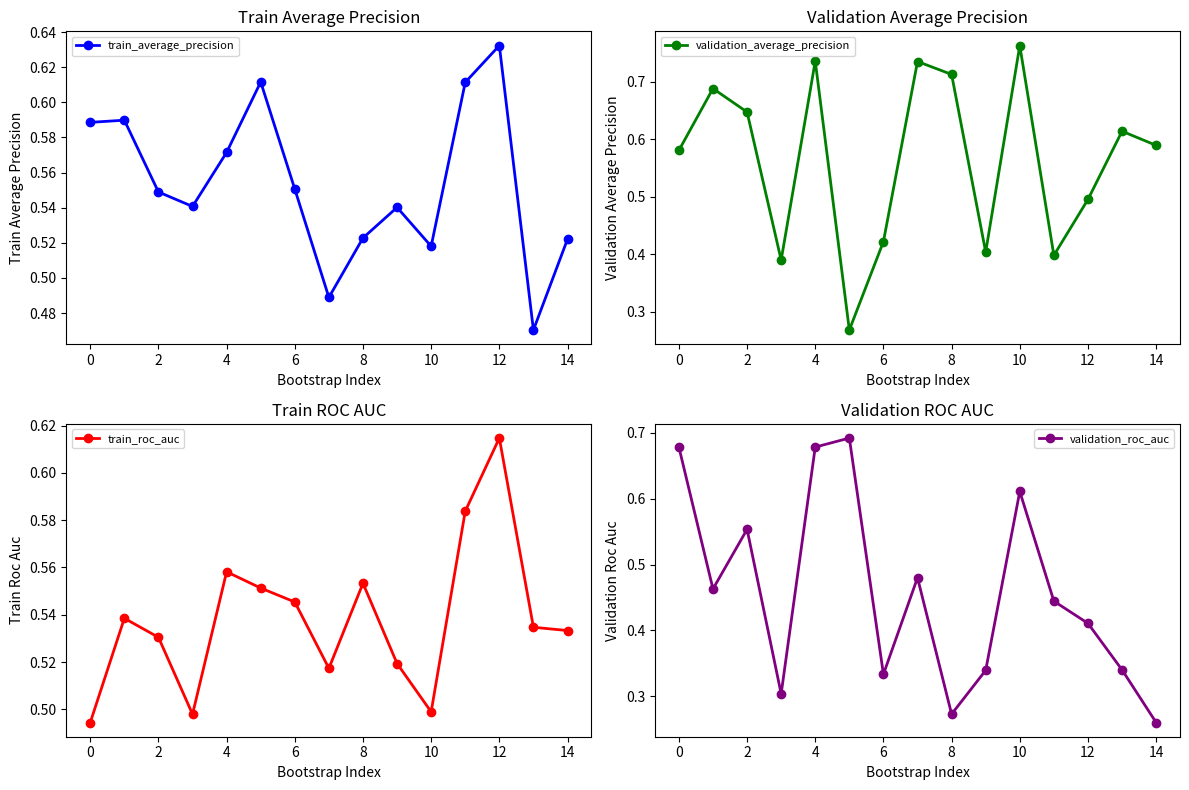

What are all the series names shown in the legend?

train_average_precision, validation_average_precision, train_roc_auc, validation_roc_auc